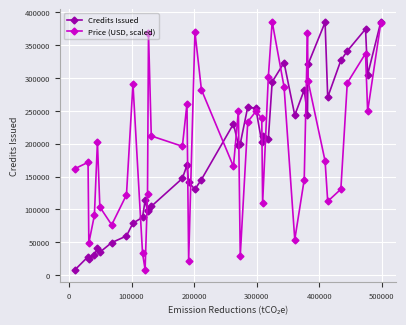

How many values in the Price (USD, scaled) series exceed 202657?

20